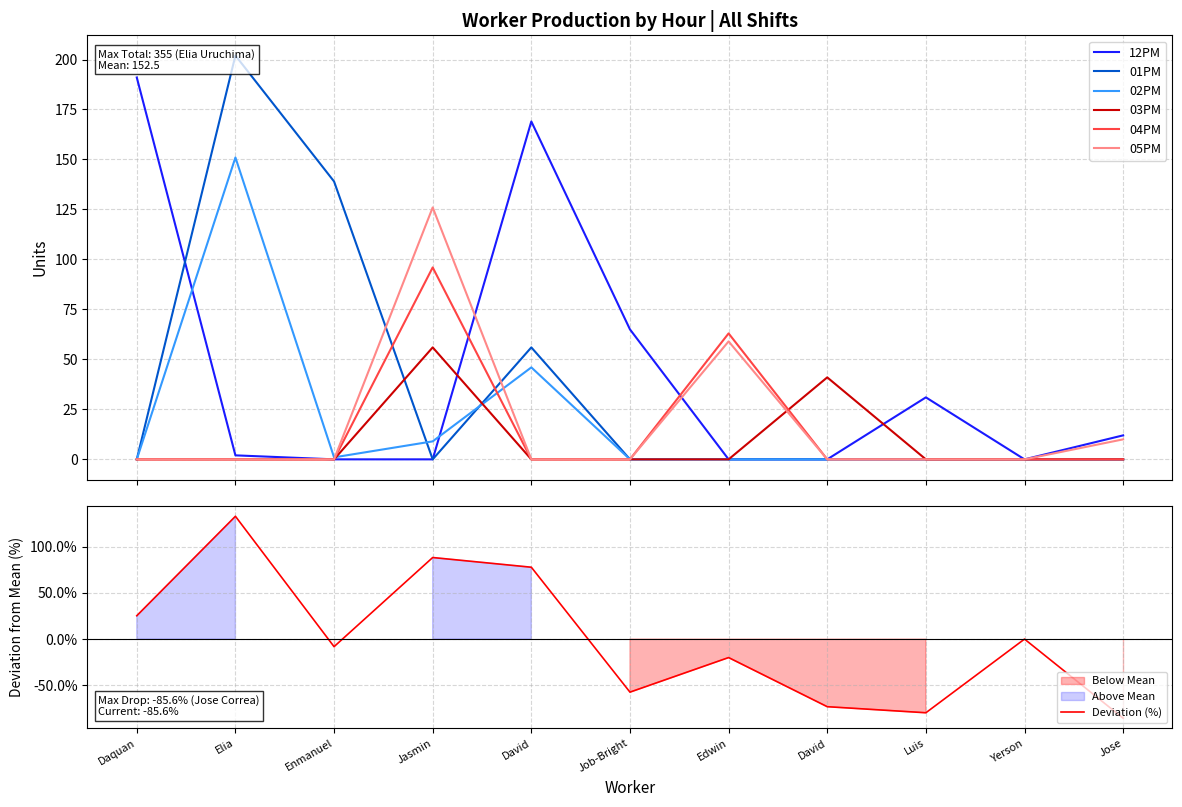

At which label is 03PM closest to 28?

David